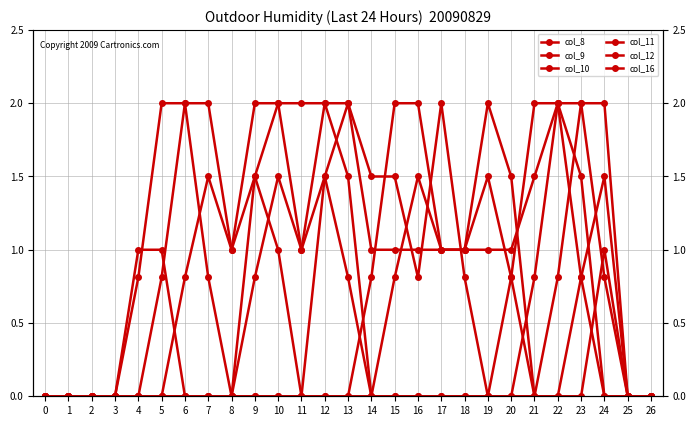

How many intersections are there between col_12 and col_9?

3